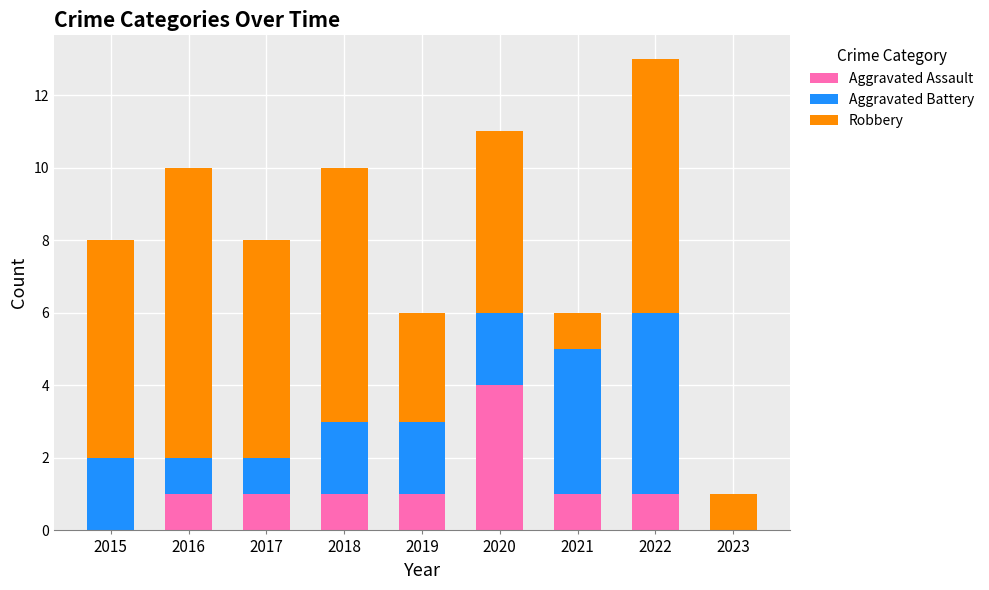

Reading right to left, what are the values for Aggravated Assault?

2023=0	2022=1	2021=1	2020=4	2019=1	2018=1	2017=1	2016=1	2015=0